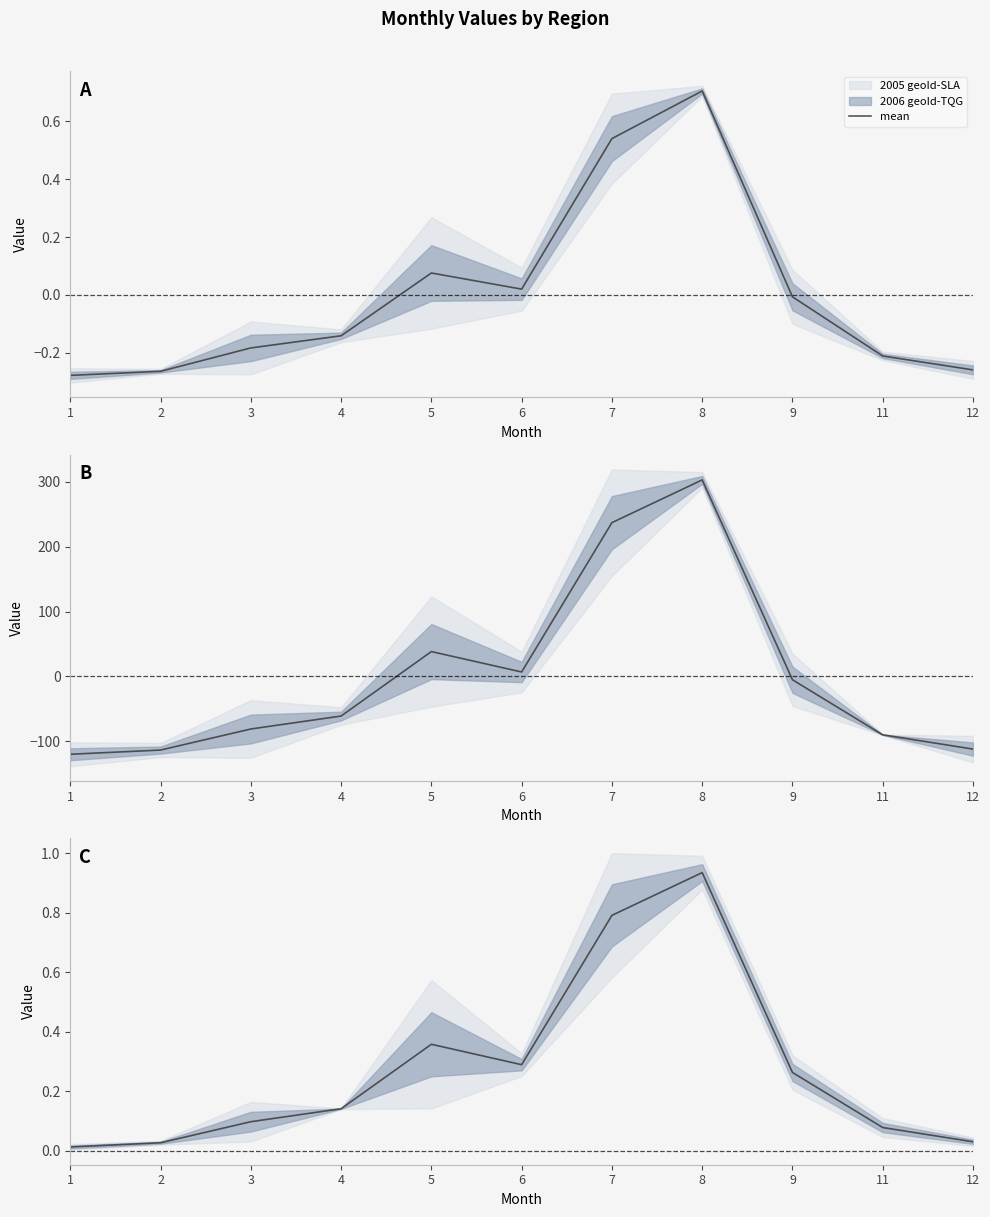

True or false: there are more than 1 points higher than both neighbors.

True